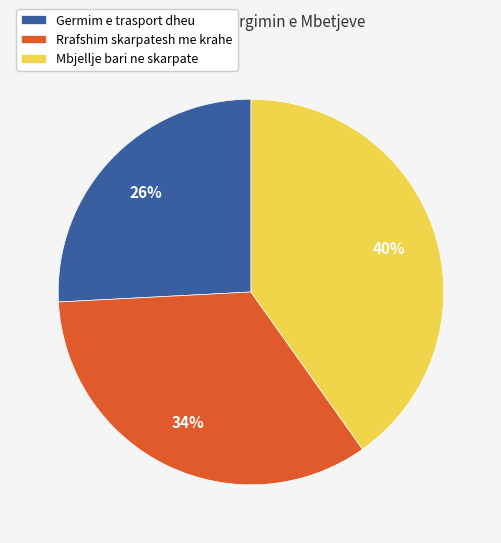

Is Germim e trasport dheu the majority of the pie?

No